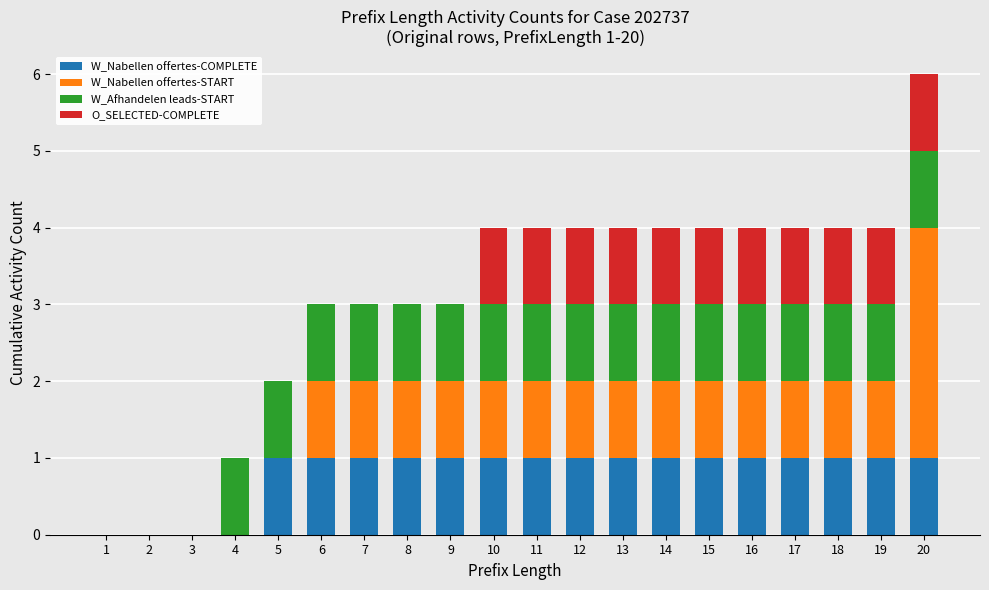

At which category is the sum across all series the highest?

20